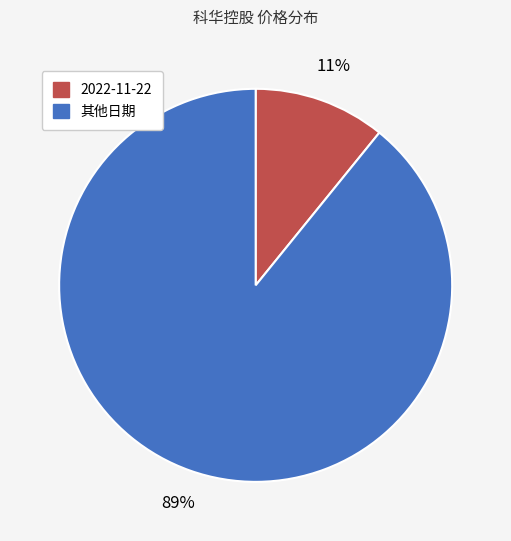

To the nearest percent, what is the average slice percentage?

50%